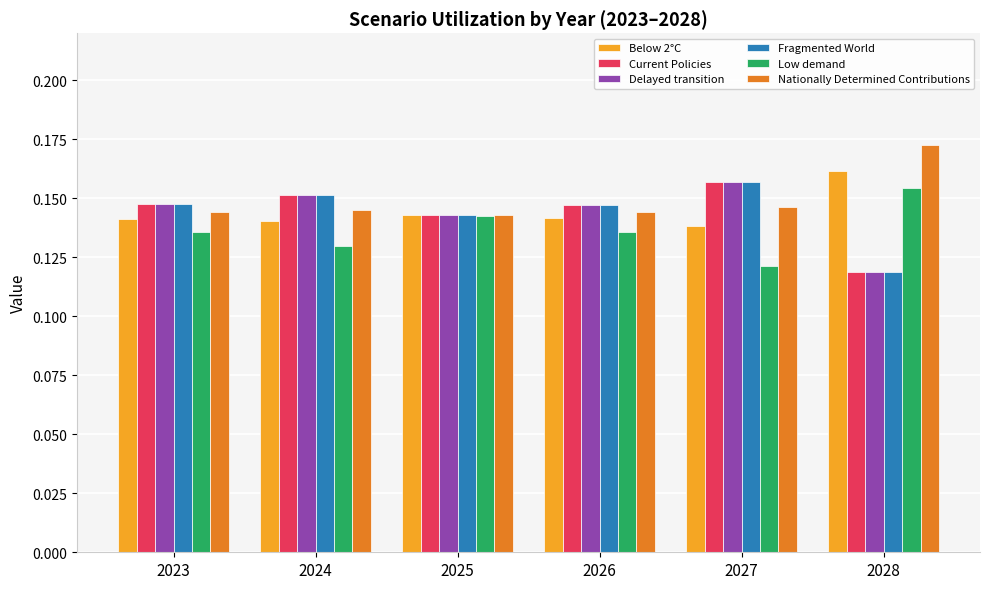

What is the total value across all series at 2024?

0.9